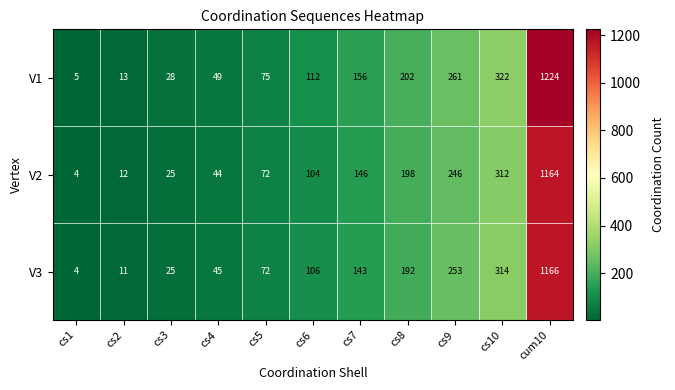

Which series has the largest total across all categories?

V1